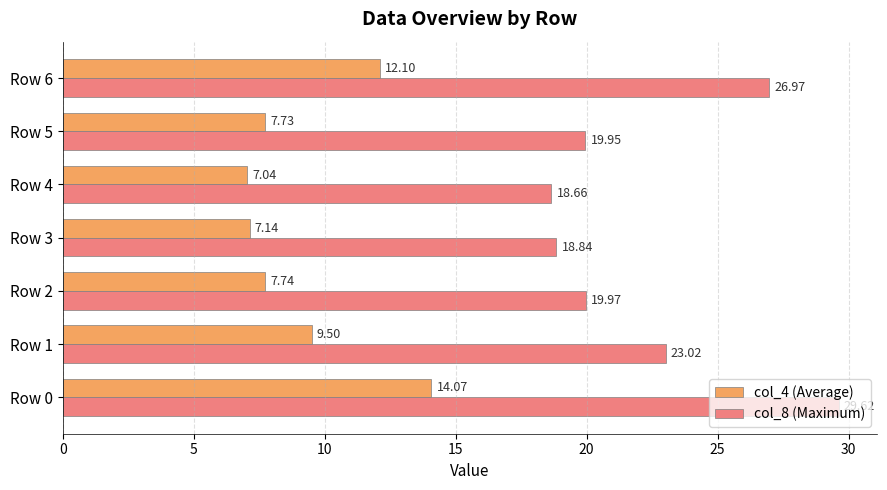

What are all the series names shown in the legend?

col_4 (Average), col_8 (Maximum)